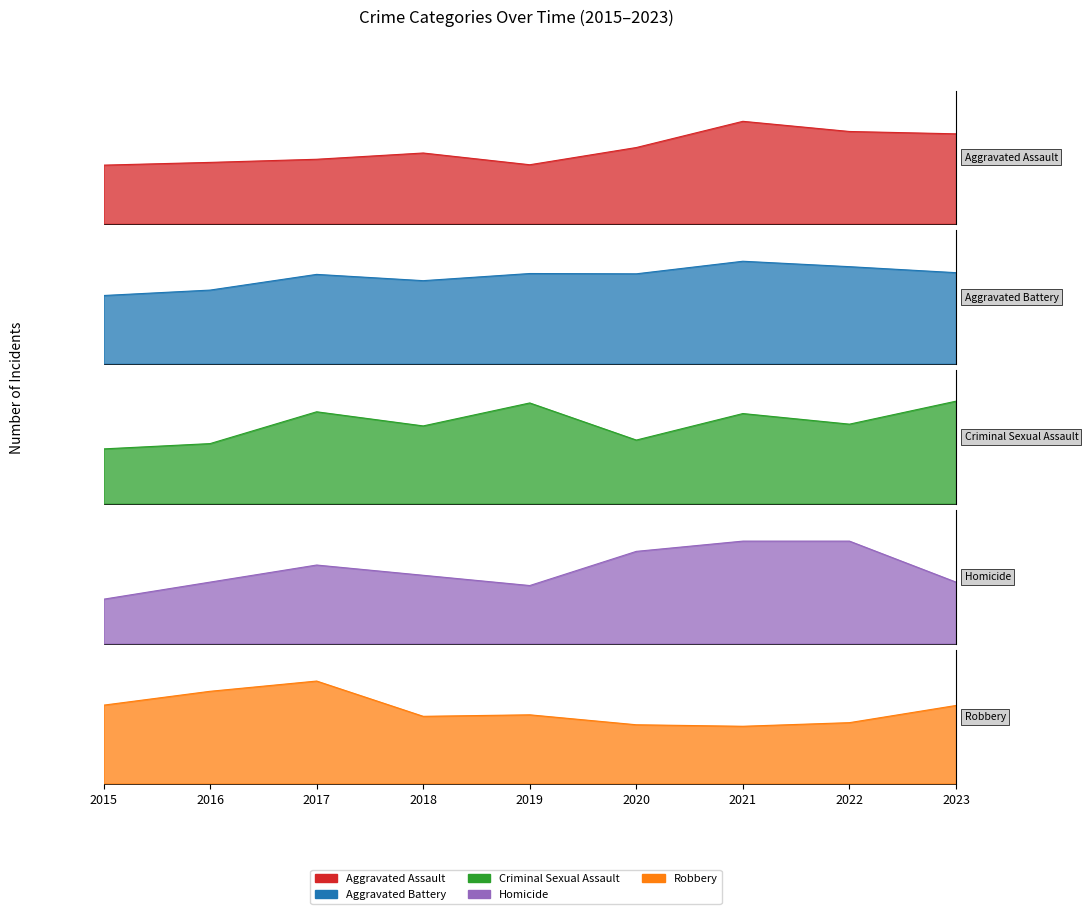

True or false: Aggravated Battery and Homicide intersect in this chart.

False